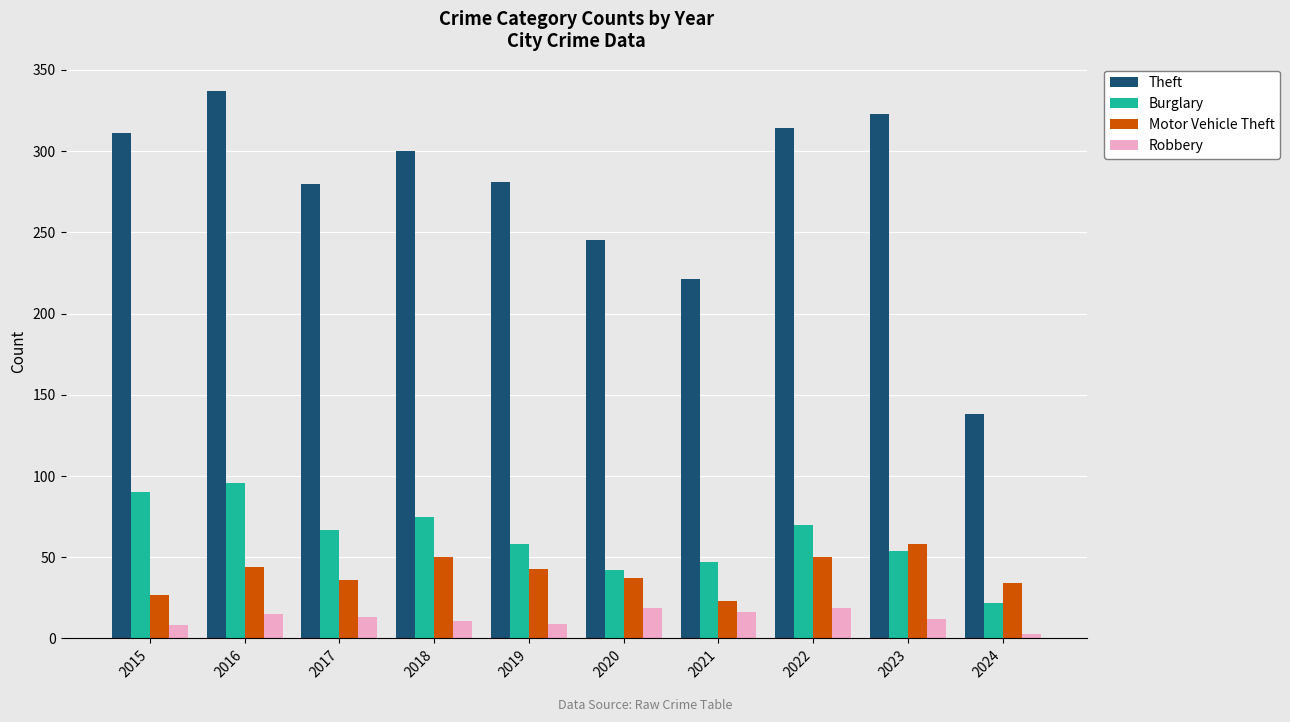

The Robbery series shows 19 at 2020. True or false?

True